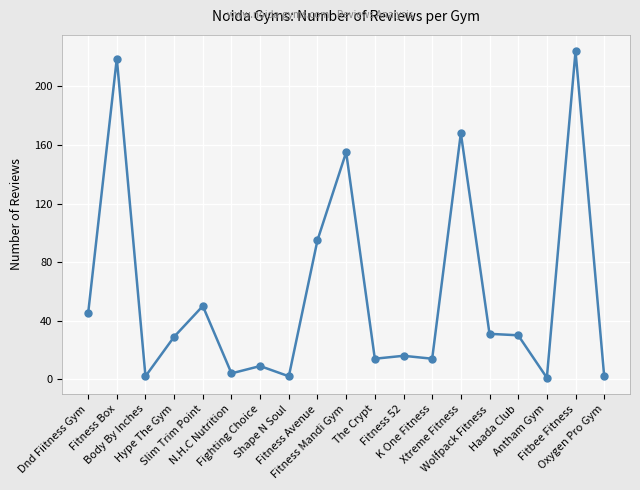

What is the average value?

58